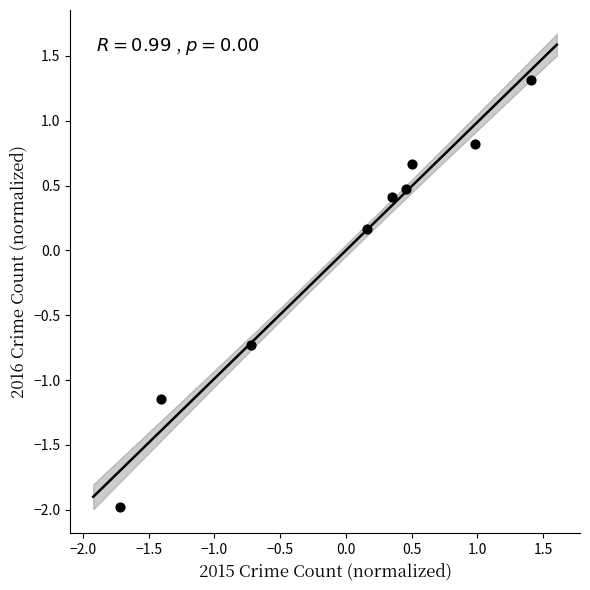

What is the range of X values (max minus min)?

3.1